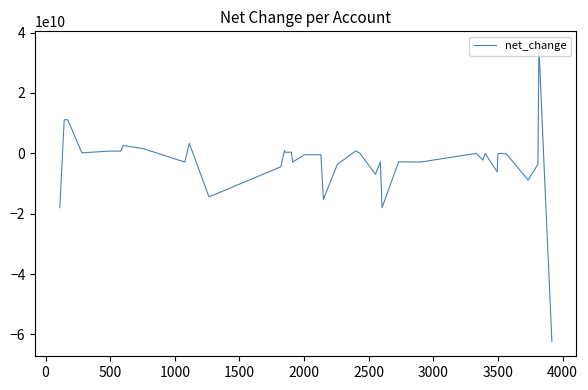

What is the smallest value displayed?

-62337000000